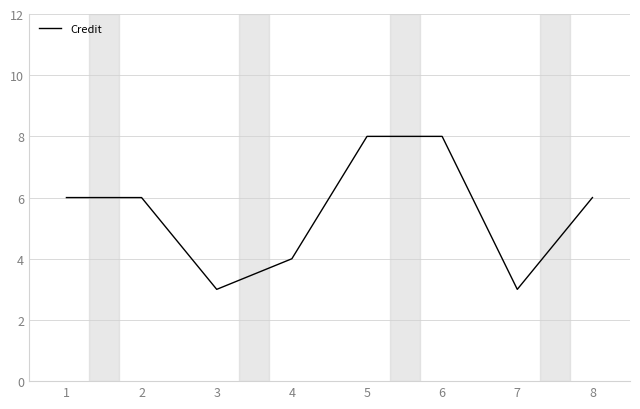

Reading left to right, extract all data points from this chart.

1=6	2=6	3=3	4=4	5=8	6=8	7=3	8=6